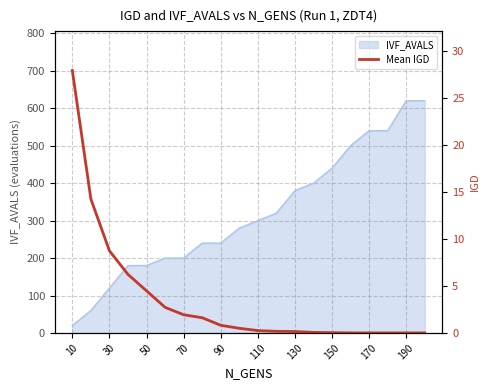

What is the difference between the second highest and minimum values?

14.2